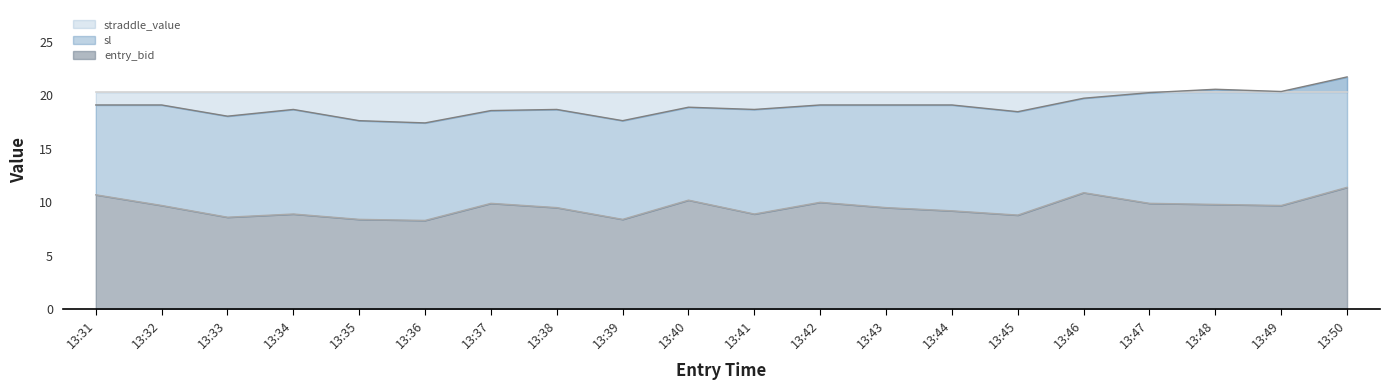

Which category has the highest value in the straddle_value series?

13:50